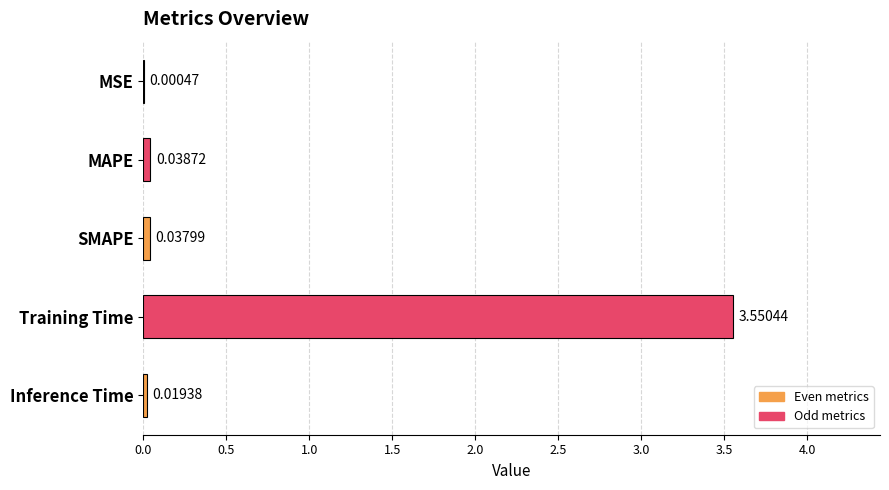

What is the change in value from MSE to Training Time?

+3.5